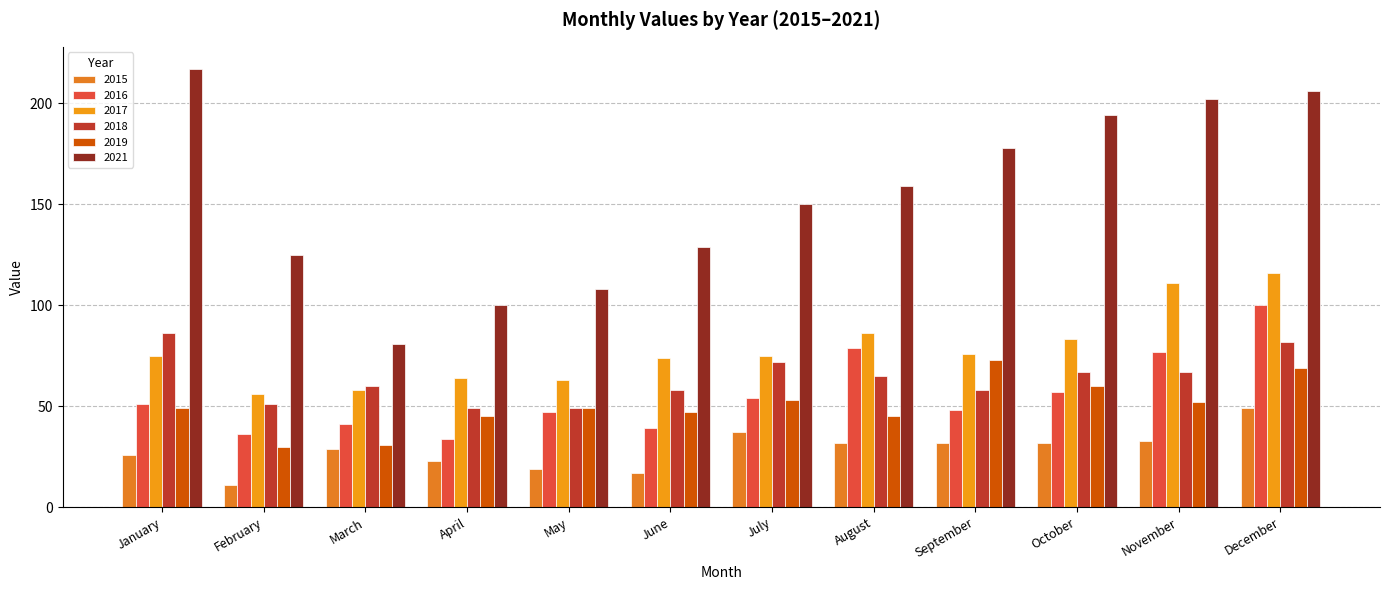

At which label is 2021 closest to 149?

July